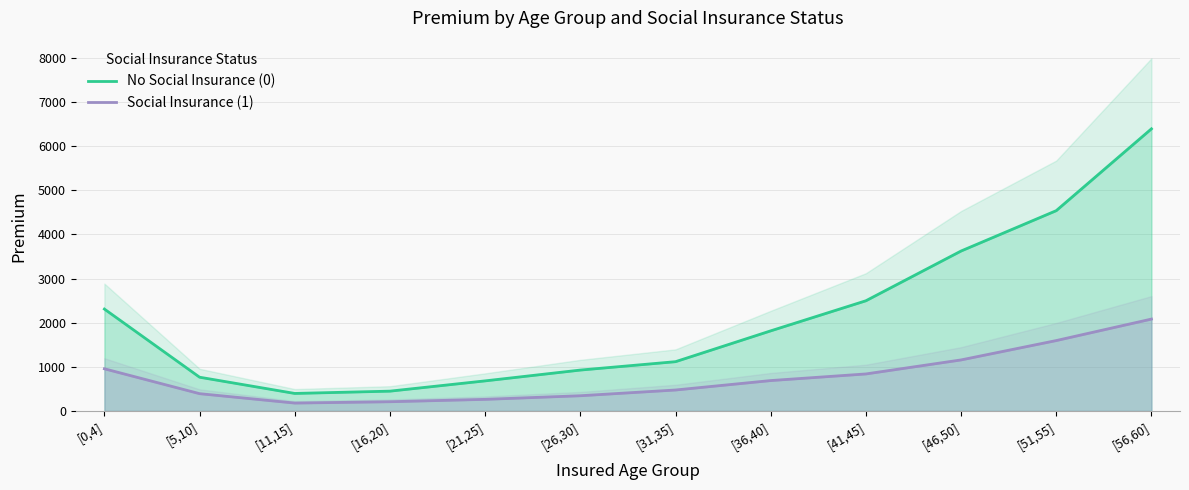

What is the smallest value displayed?

178